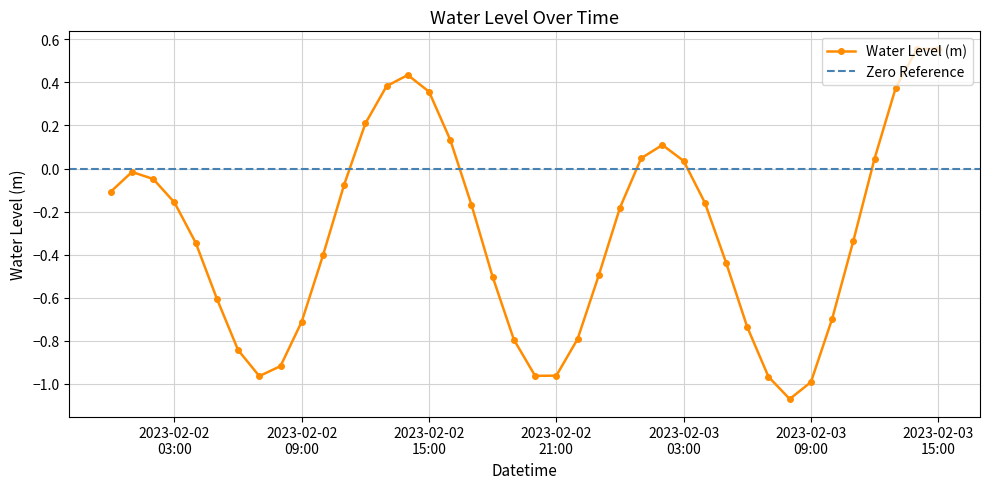

True or false: Water Level (m) has more than 0 interior local peaks.

True